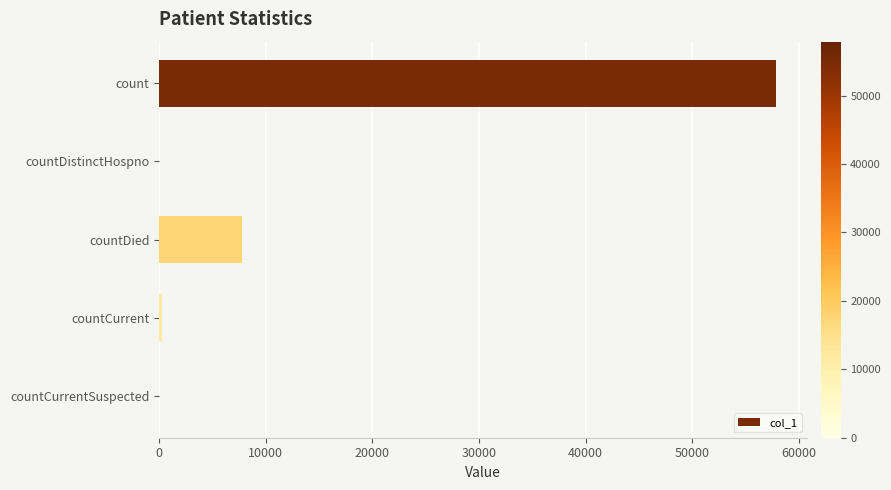

True or false: the data shows 57871 at count.

True